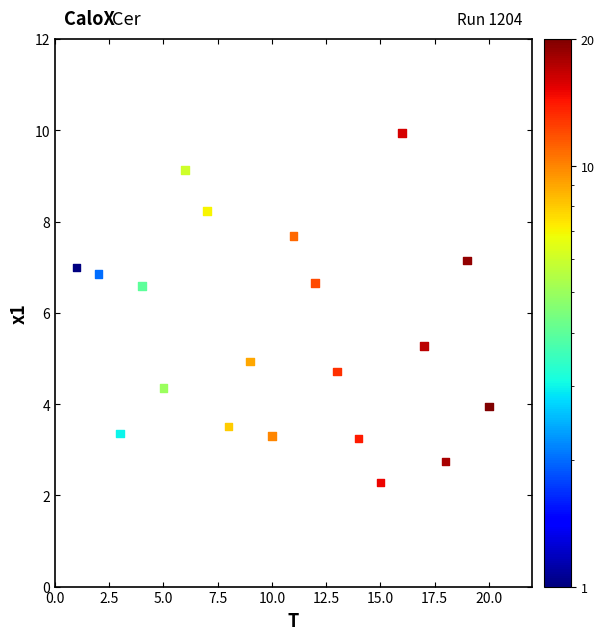

What is the range of Y values (max minus min)?

7.7